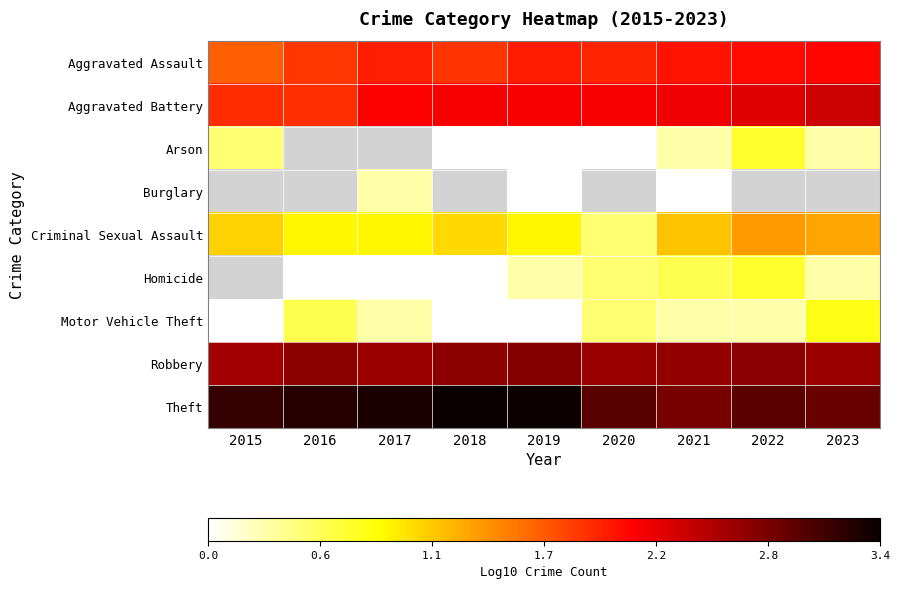

The Arson series shows 0.0 at 2019. True or false?

True